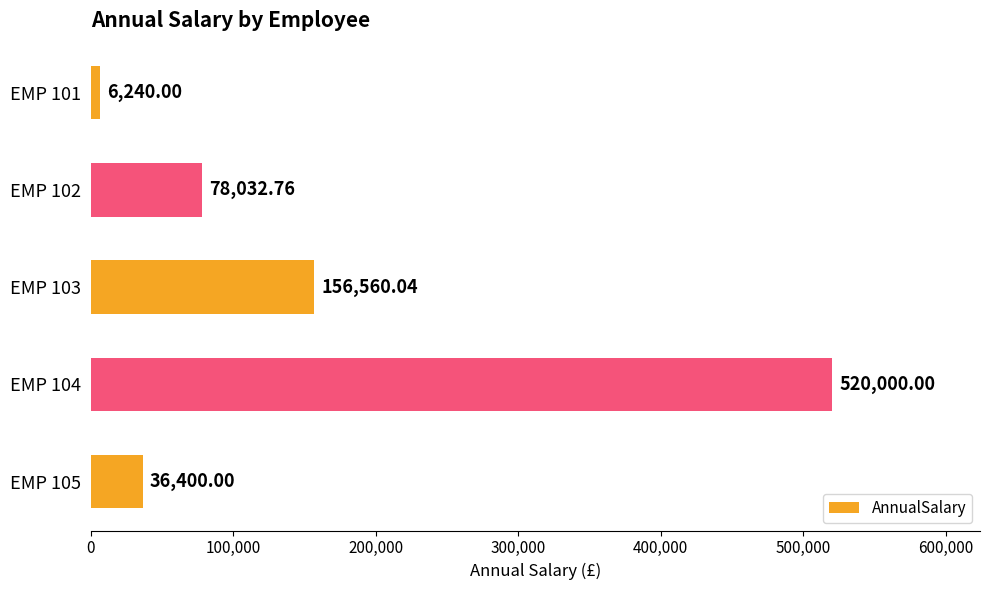

What is the change in value from EMP 103 to EMP 104?

+363440.0